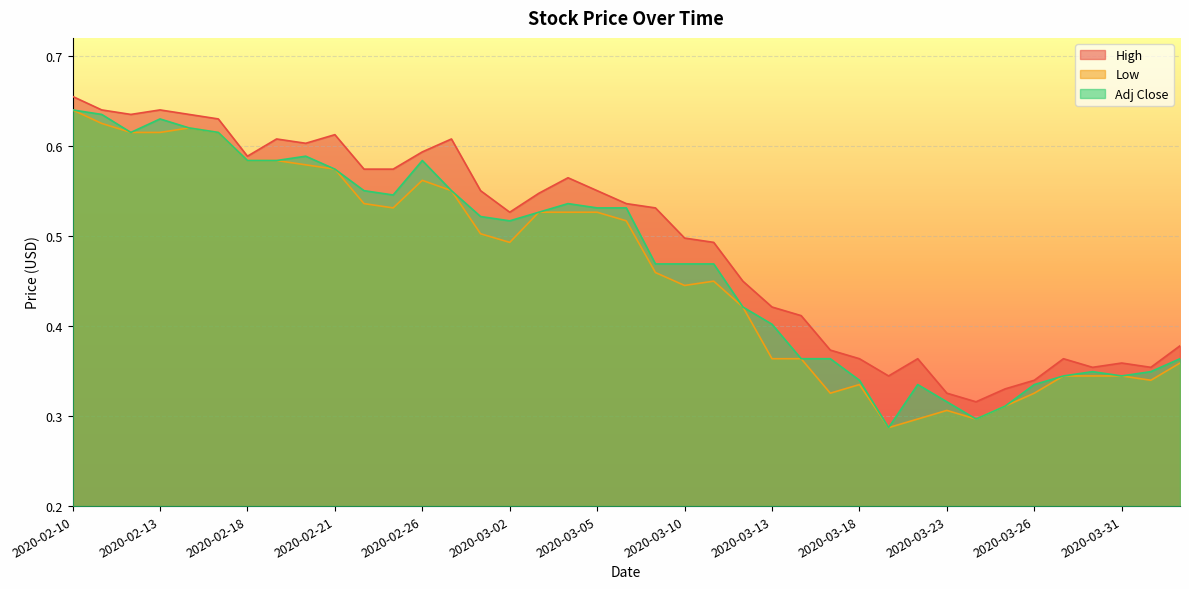

Does the chart display data point markers on the line(s)?

No